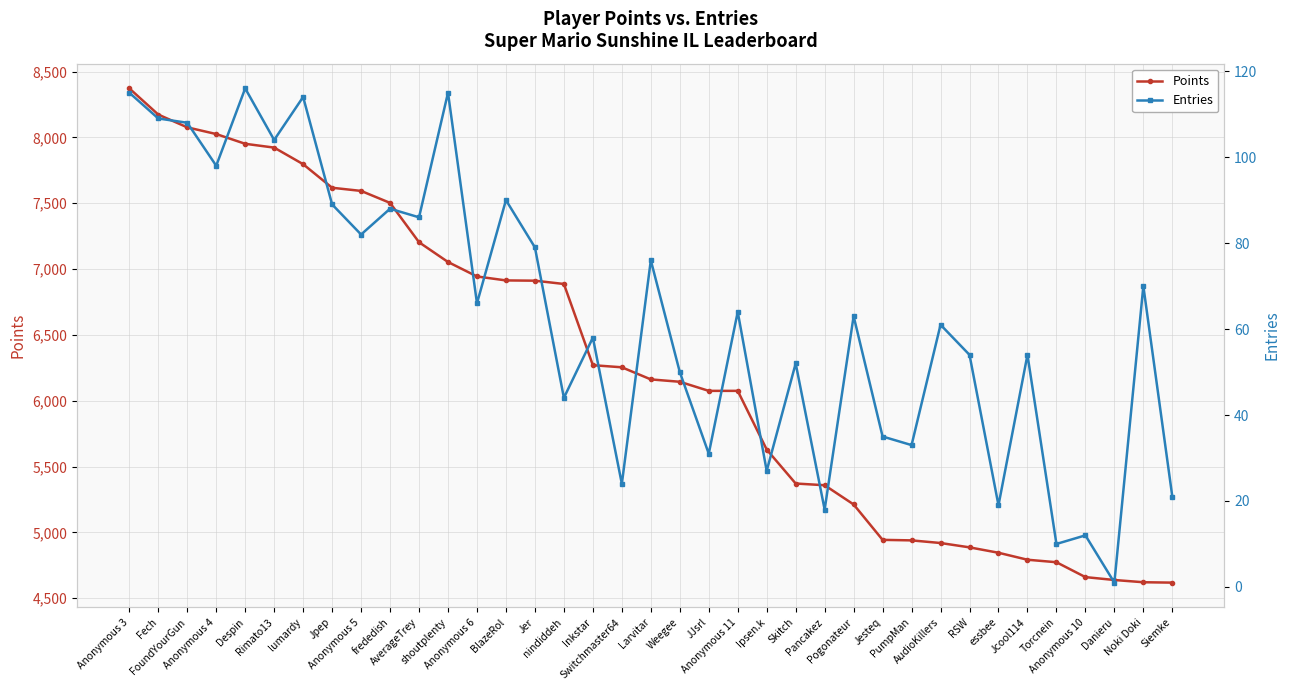

How many values in the Points series exceed 6162?

18